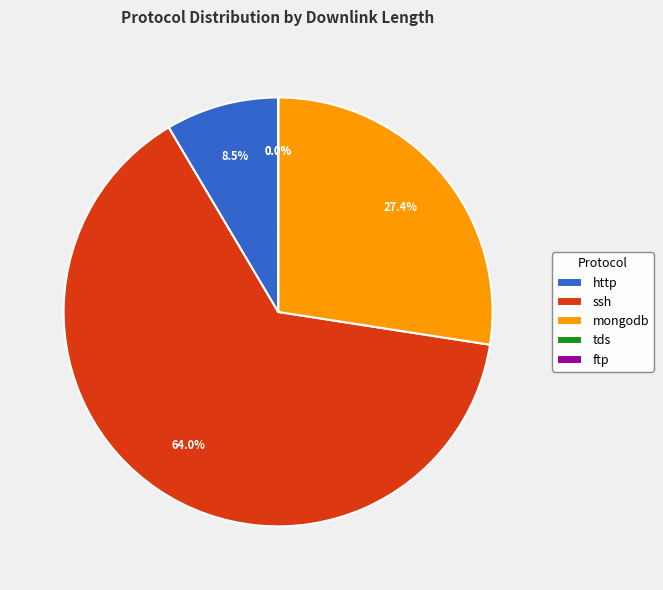

Between ssh and http, which is larger?

ssh